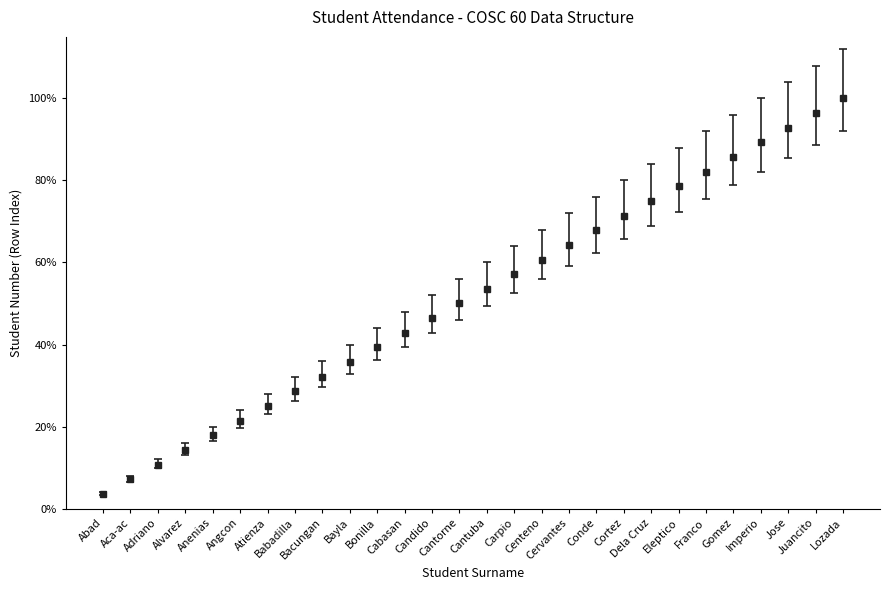

Does the chart have visible grid lines?

No